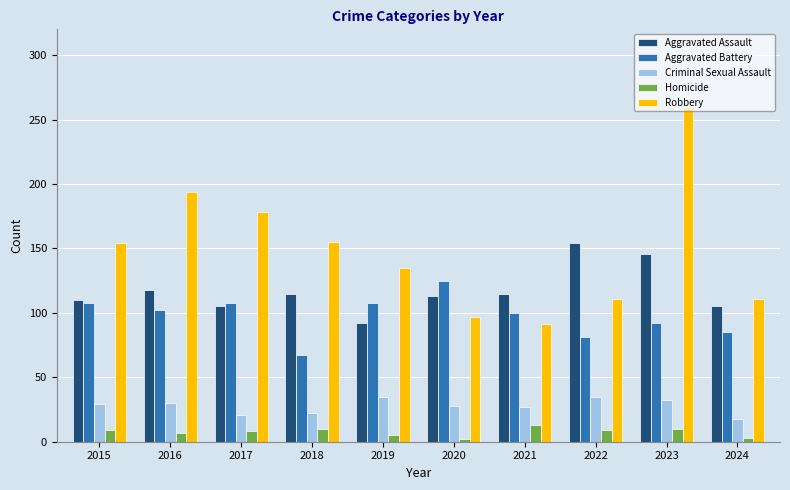

Is it true that Aggravated Assault equals 41 at 2023?

False